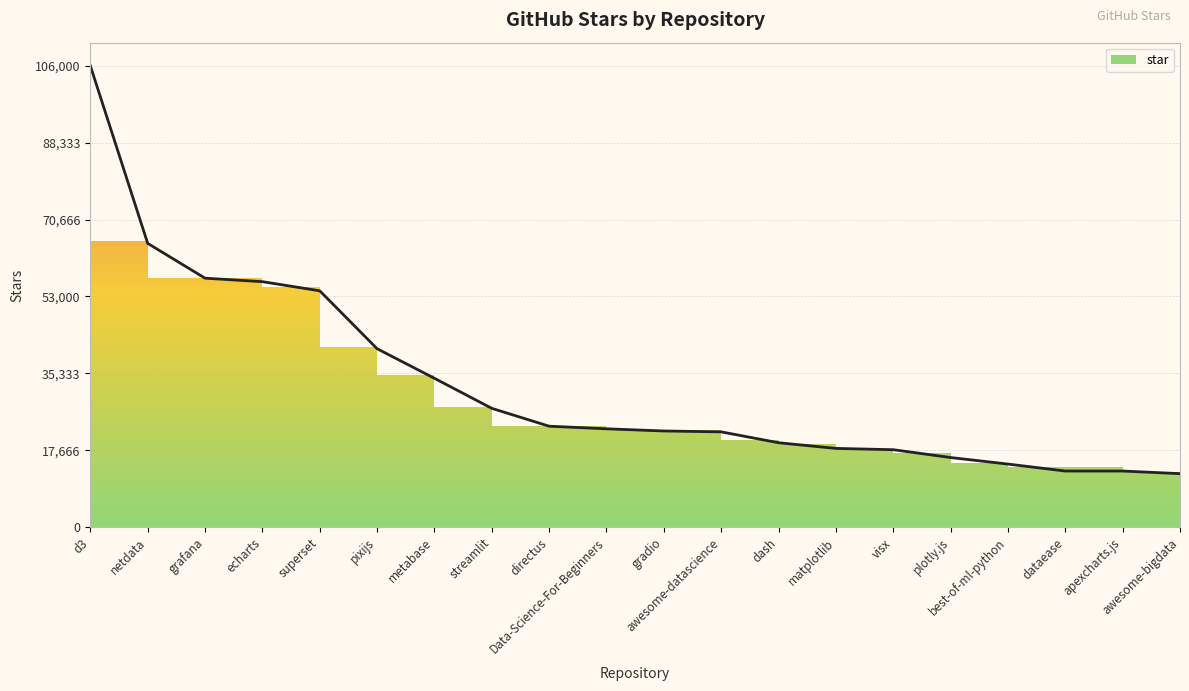

The chart shows a value of 10298 at dash. True or false?

False